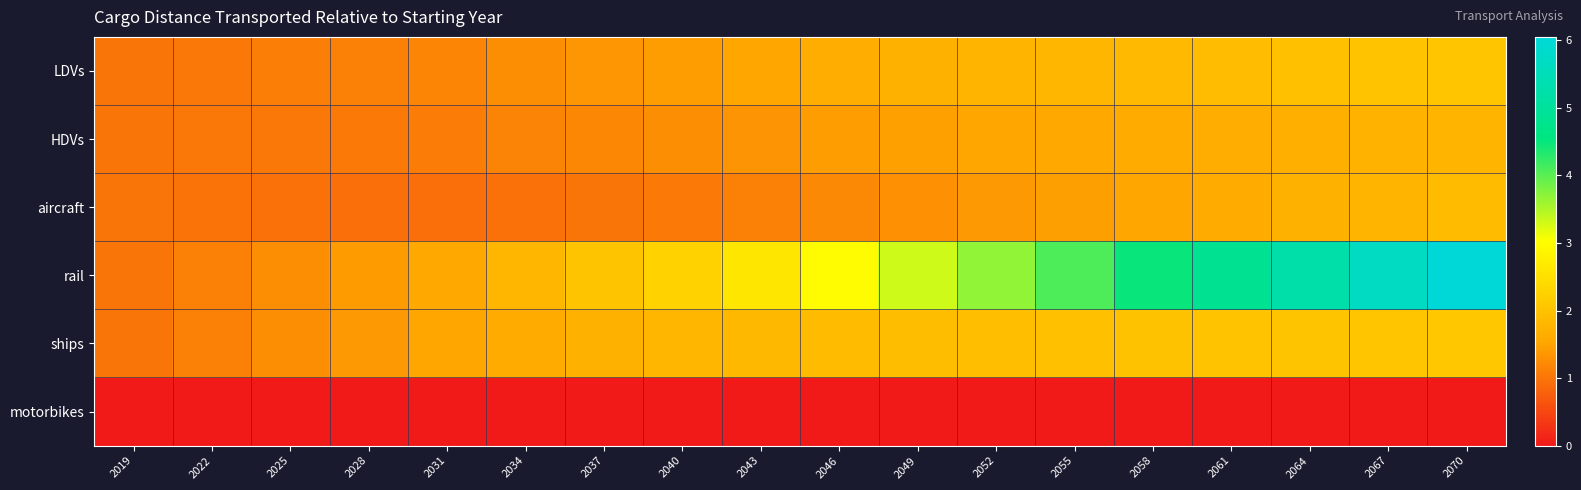

What is the difference between the highest and lowest values at 2052?

3.7